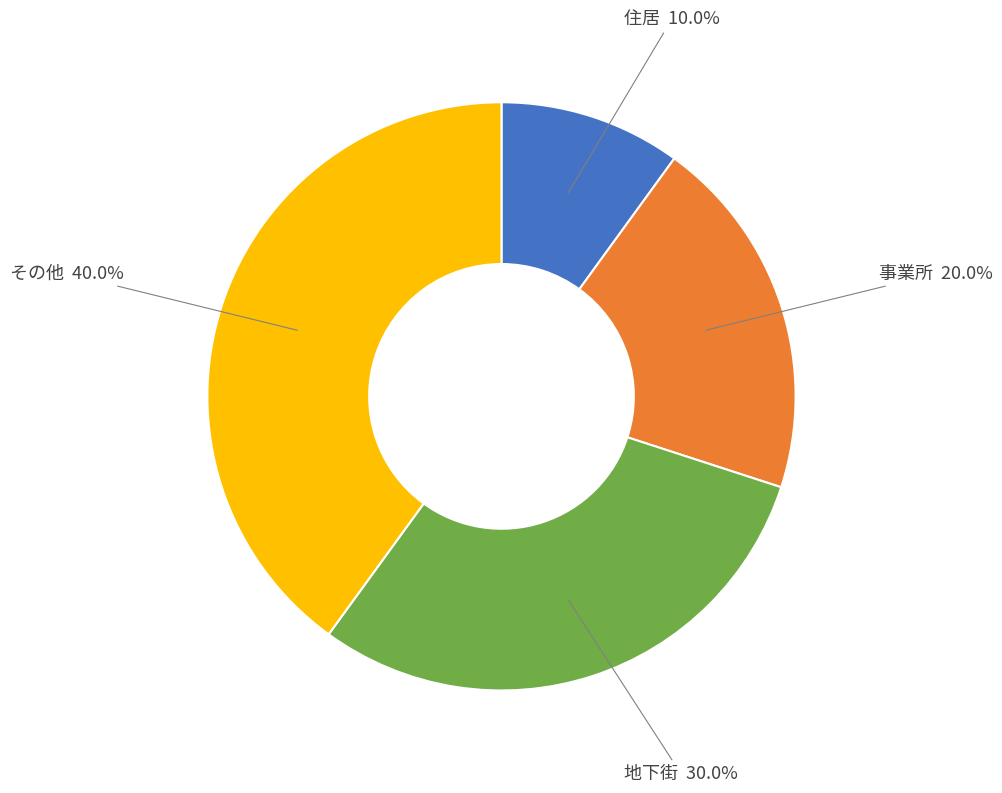

How many segments does this pie chart have?

4